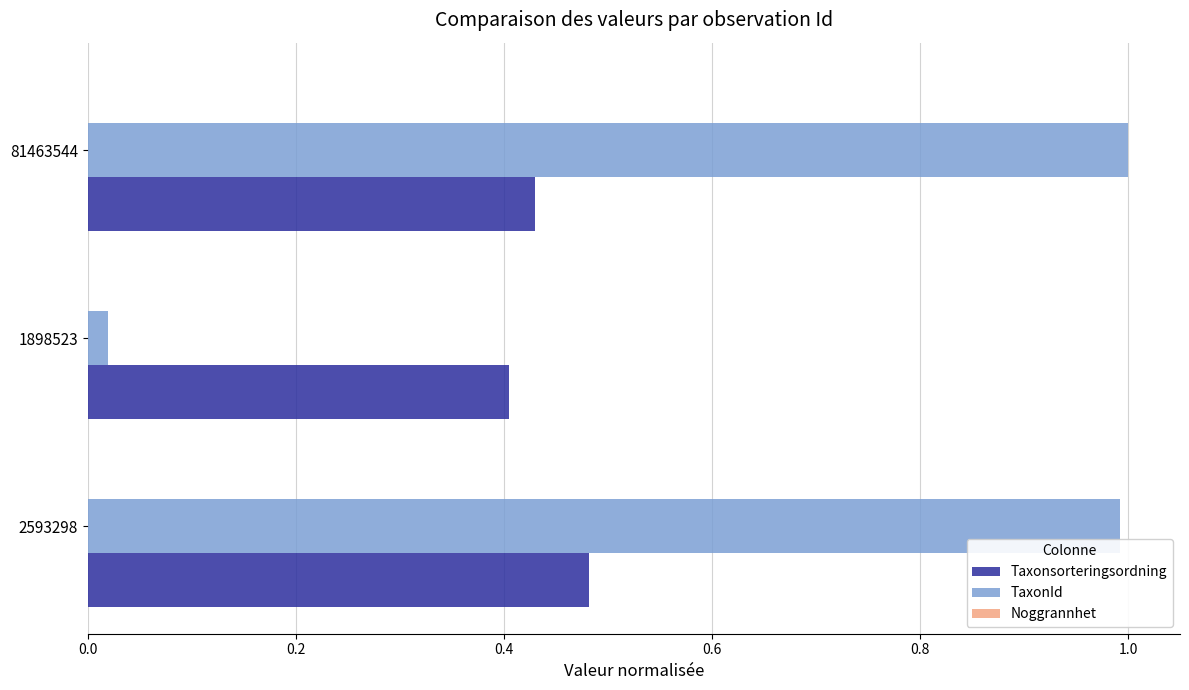

True or false: TaxonId has a value of 0.0 at 1898523.

True